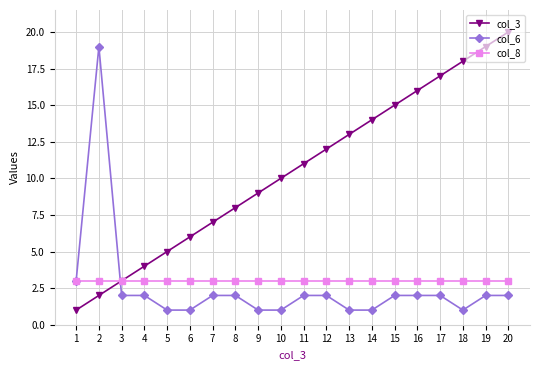

The col_6 series shows 2 at 20. True or false?

True